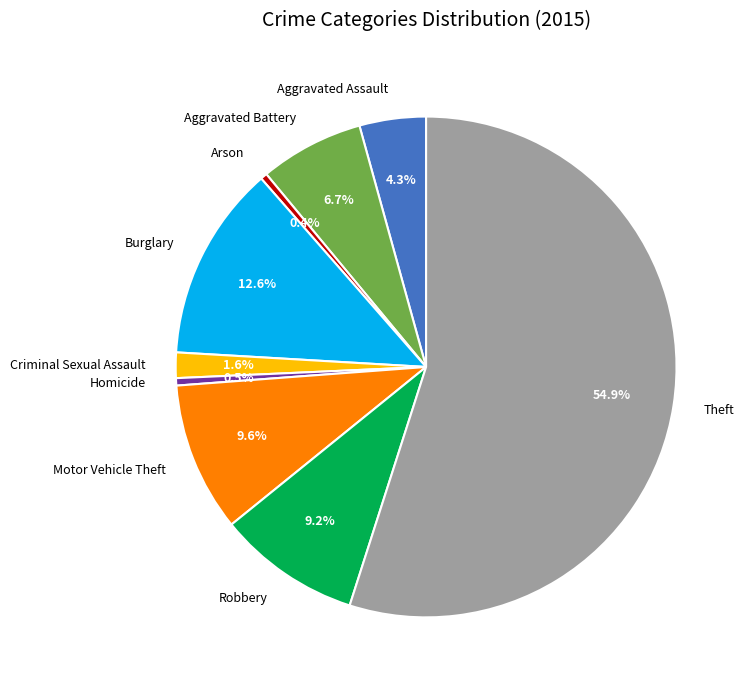

To the nearest percent, what portion does Aggravated Battery represent?

7%